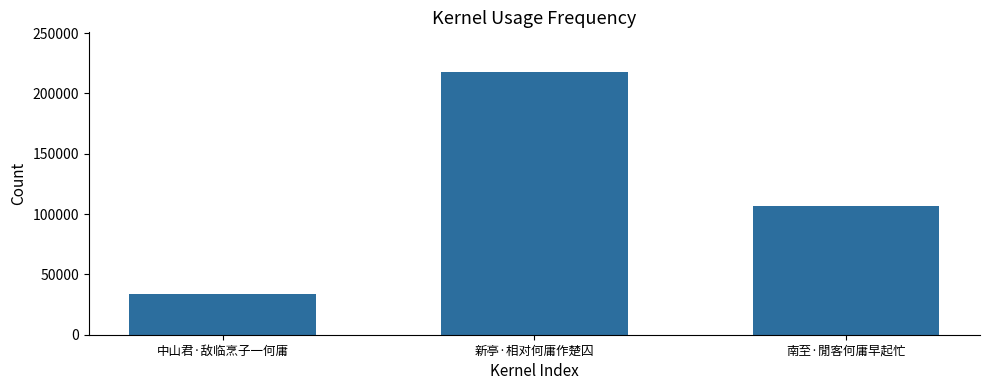

Reading left to right, what are all the values shown in this chart?

中山君·敌临烹子一何庸=33965	新亭·相对何庸作楚囚=217888	南至·閒客何庸早起忙=106732